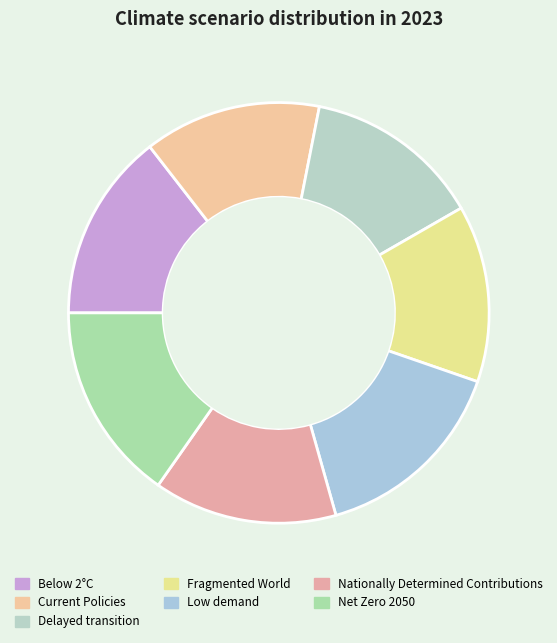

Which slice is the smallest?

Fragmented World